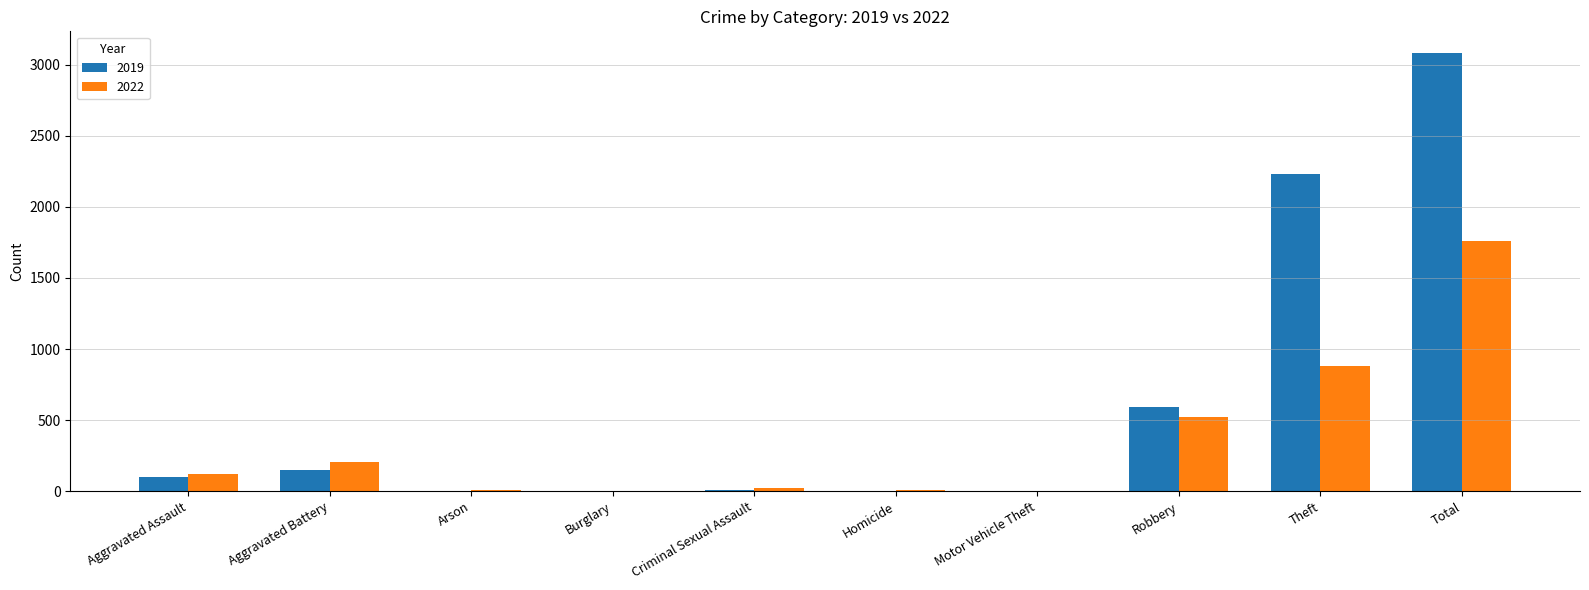

True or false: 2022 has a value of 0 at Burglary.

True